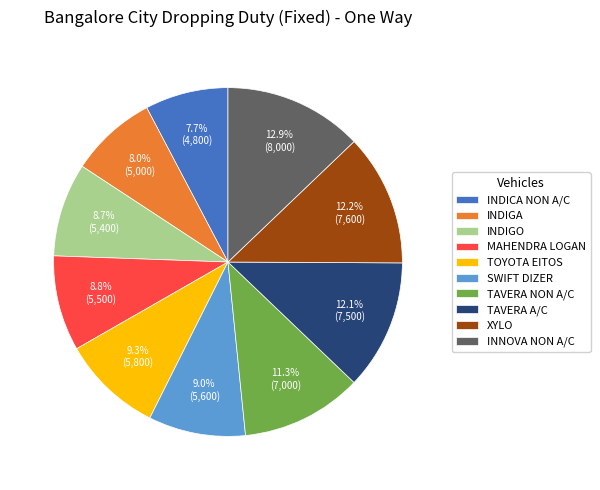

To the nearest percent, what is the combined percentage of SWIFT DIZER and TAVERA NON A/C?

20%